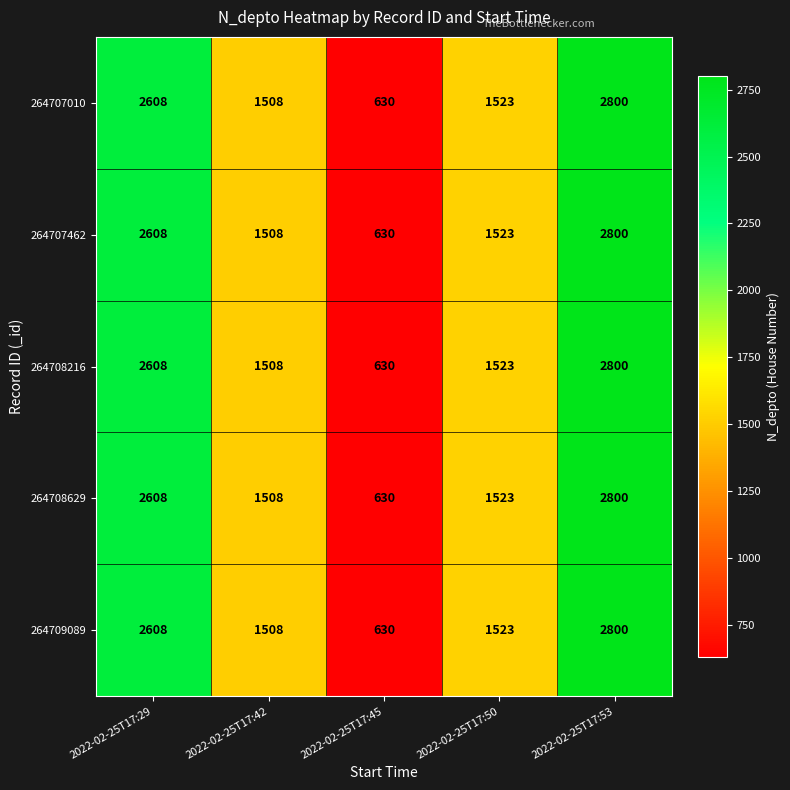

At how many categories does at least one series exceed 2293?

2